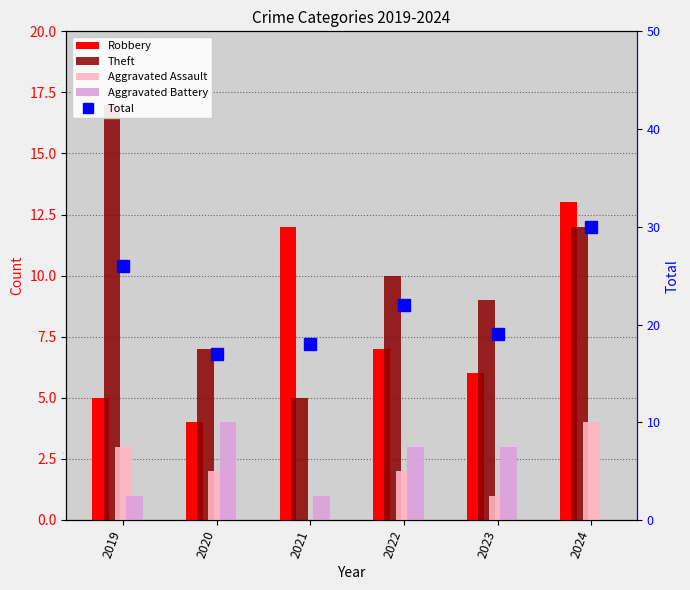

Which series changed the most between 2020 and 2021?

Robbery